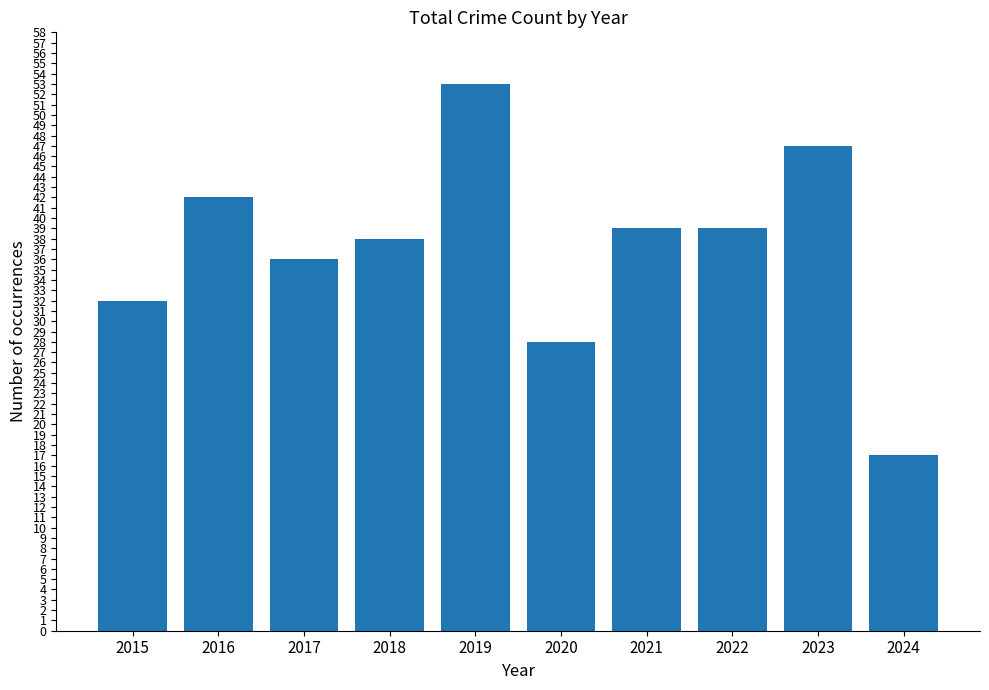

What is the value of the 8th bar from the left?

39